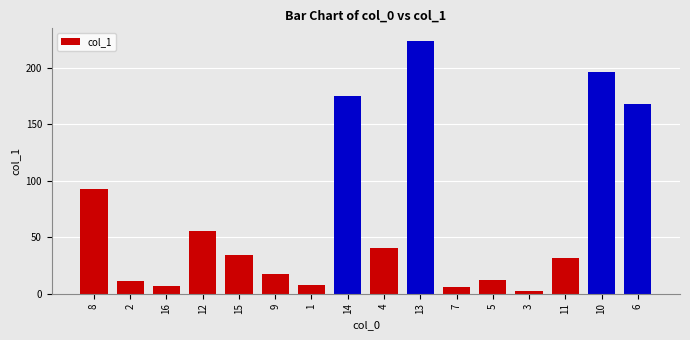

What is the ratio of the value at 7 to the value at 15?

0.2